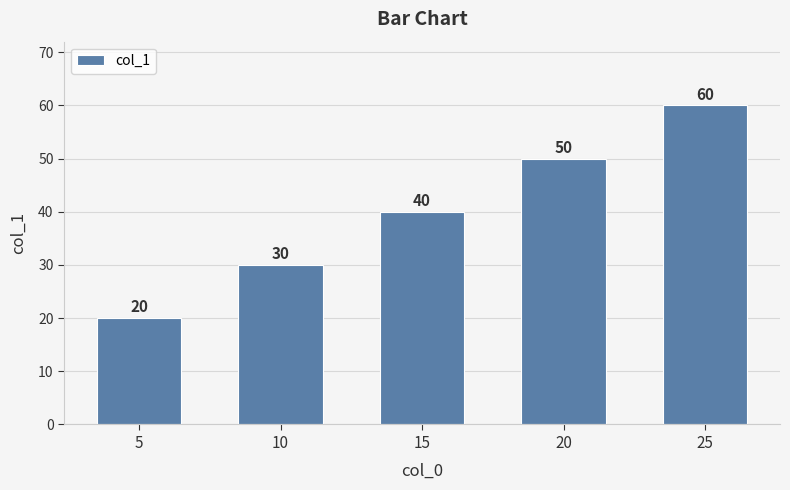

What is the difference between the maximum and minimum values?

40